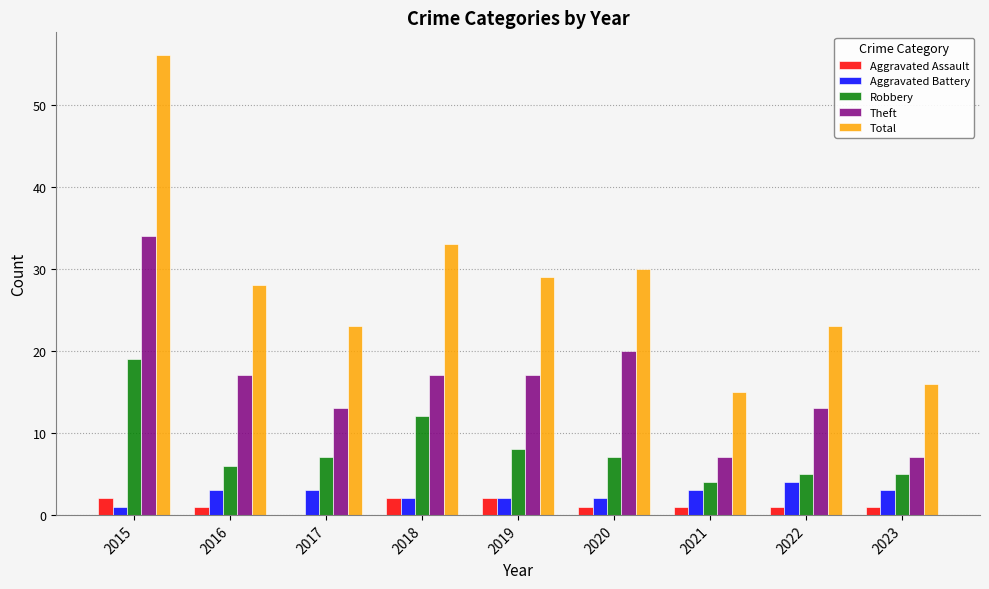

Is it true that Aggravated Battery equals 5 at 2021?

False